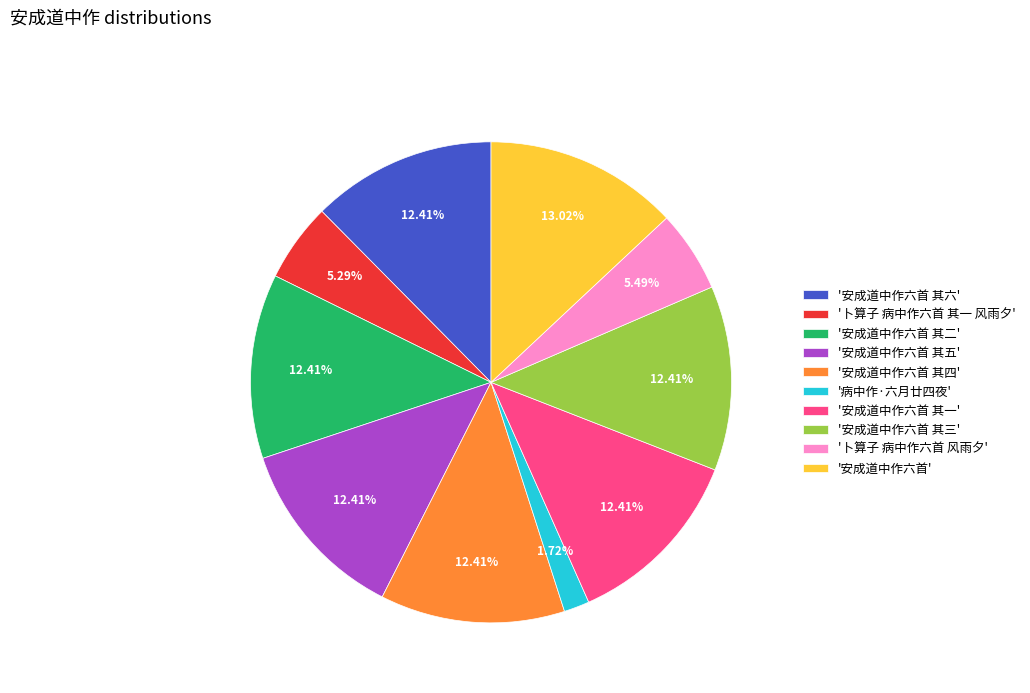

What is the ratio of the value at '安成道中作六首 其二' to the value at '安成道中作六首 其五'?

1.0